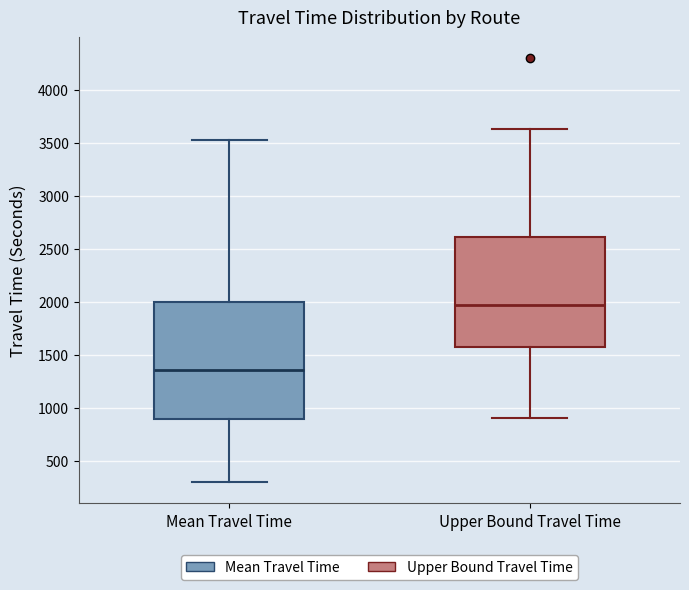

Reading left to right, transcribe this box plot: for each box, give where its median line is, the range the box spans, and where its two whiskers end, as read against the y-axis. The values are not printed on the chart, so give them approximately, as read against the axis.

Mean Travel Time: median 1350, box 900 to 2000, whiskers 300 to 3550
Upper Bound Travel Time: median 1950, box 1600 to 2600, whiskers 900 to 3650